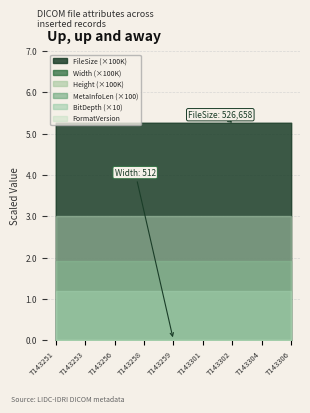

Does the chart display data point markers on the line(s)?

No